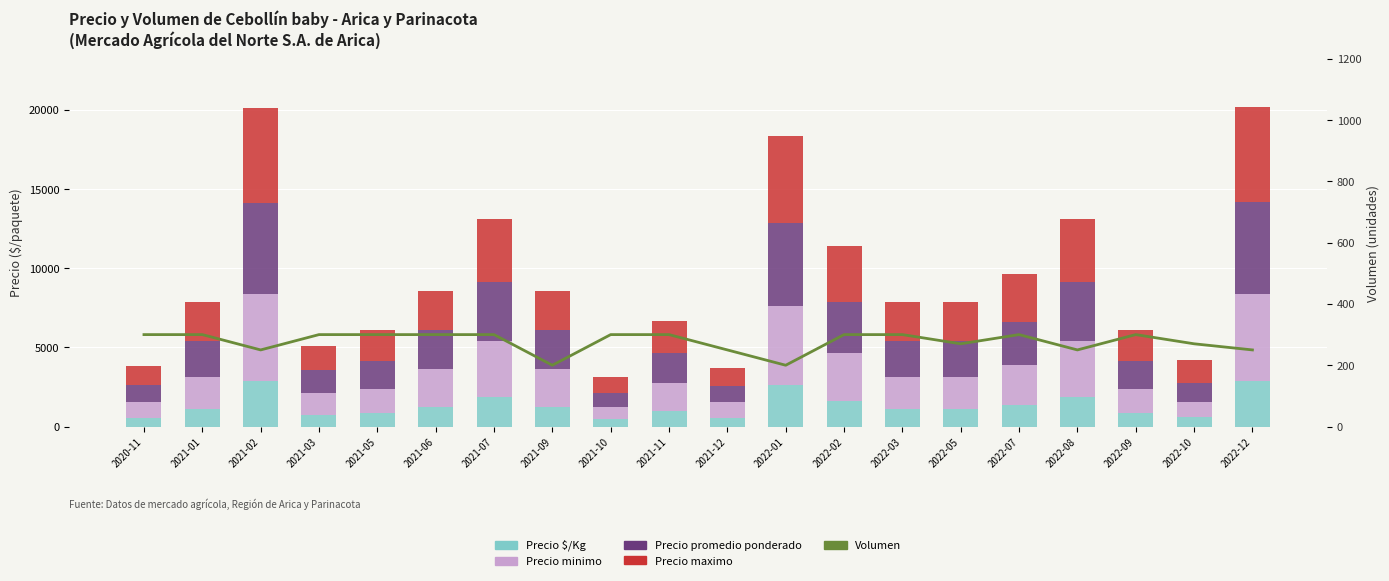

At how many categories does at least one series exceed 245?

20